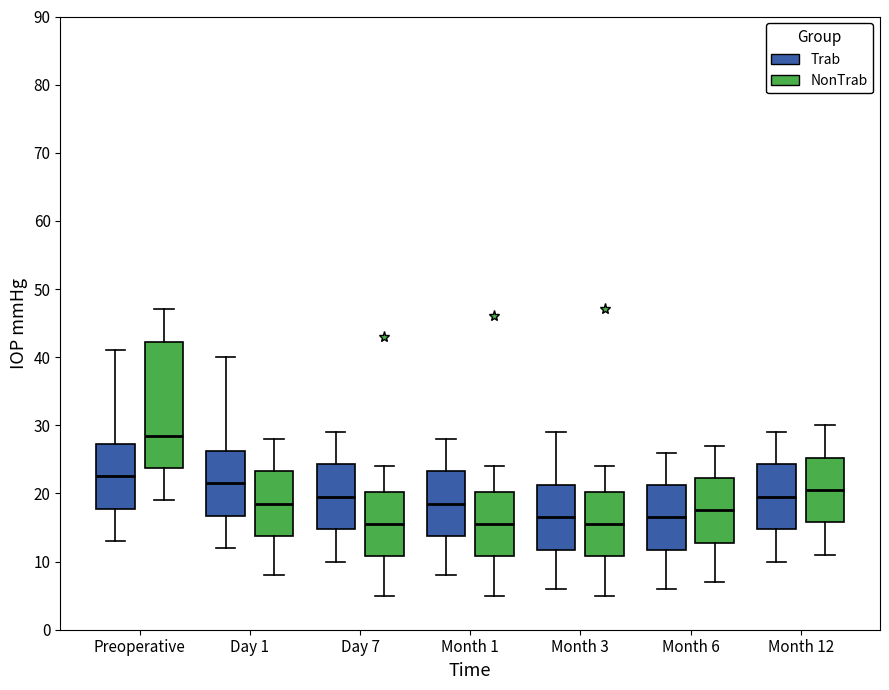

Reading left to right, transcribe this box plot: for each box, give where its median line is, the range the box spans, and where its two whiskers end, as read against the y-axis. The values are not printed on the chart, so give them approximately, as read against the axis.

Preoperative (Trab): median 23, box 18 to 27, whiskers 13 to 41
Preoperative (NonTrab): median 29, box 24 to 42, whiskers 19 to 47
Day 1 (Trab): median 22, box 17 to 26, whiskers 12 to 40
Day 1 (NonTrab): median 19, box 14 to 23, whiskers 8 to 28
Day 7 (Trab): median 20, box 15 to 24, whiskers 10 to 29
Day 7 (NonTrab): median 16, box 11 to 20, whiskers 5 to 24
Month 1 (Trab): median 19, box 14 to 23, whiskers 8 to 28
Month 1 (NonTrab): median 16, box 11 to 20, whiskers 5 to 24
Month 3 (Trab): median 17, box 12 to 21, whiskers 6 to 29
Month 3 (NonTrab): median 16, box 11 to 20, whiskers 5 to 24
Month 6 (Trab): median 17, box 12 to 21, whiskers 6 to 26
Month 6 (NonTrab): median 18, box 13 to 22, whiskers 7 to 27
Month 12 (Trab): median 20, box 15 to 24, whiskers 10 to 29
Month 12 (NonTrab): median 21, box 16 to 25, whiskers 11 to 30